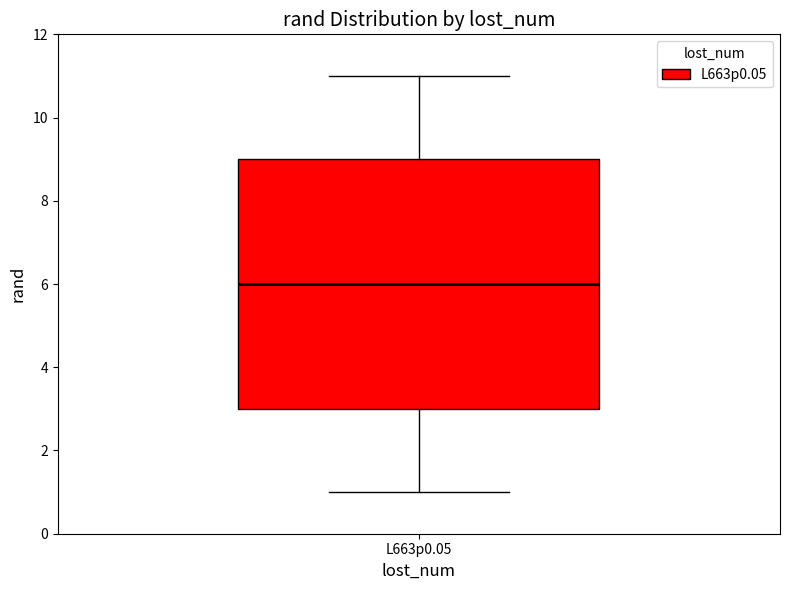

Read this box plot against the y-axis: the position of the median line, the range covered by the box, and the ends of both whiskers. The values are not printed on the chart, so give them approximately, as read against the axis.

median 6, box 3 to 9, whiskers 1 to 11